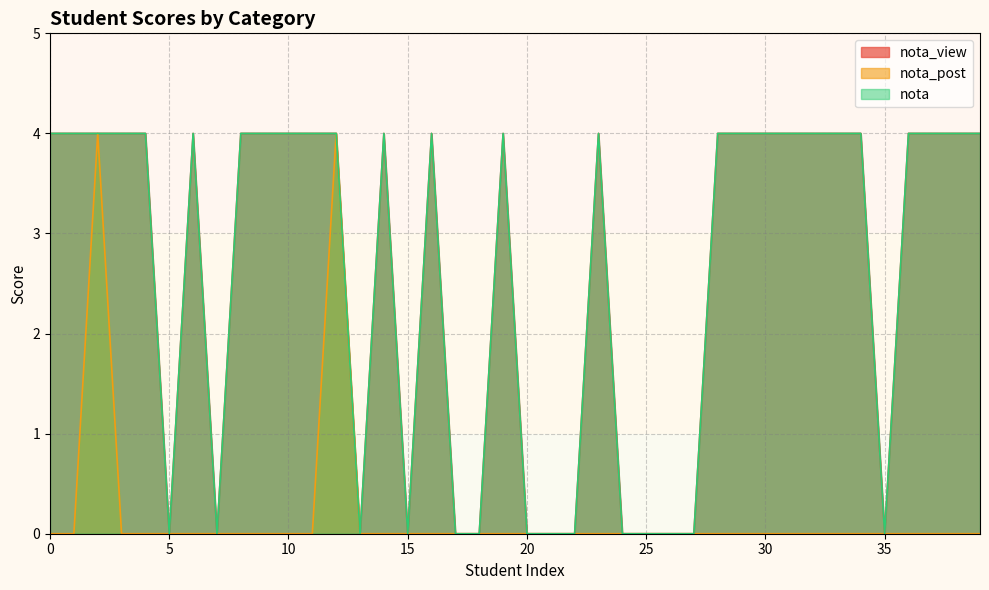

What is the difference between the maximum and minimum values in the nota_post series?

4